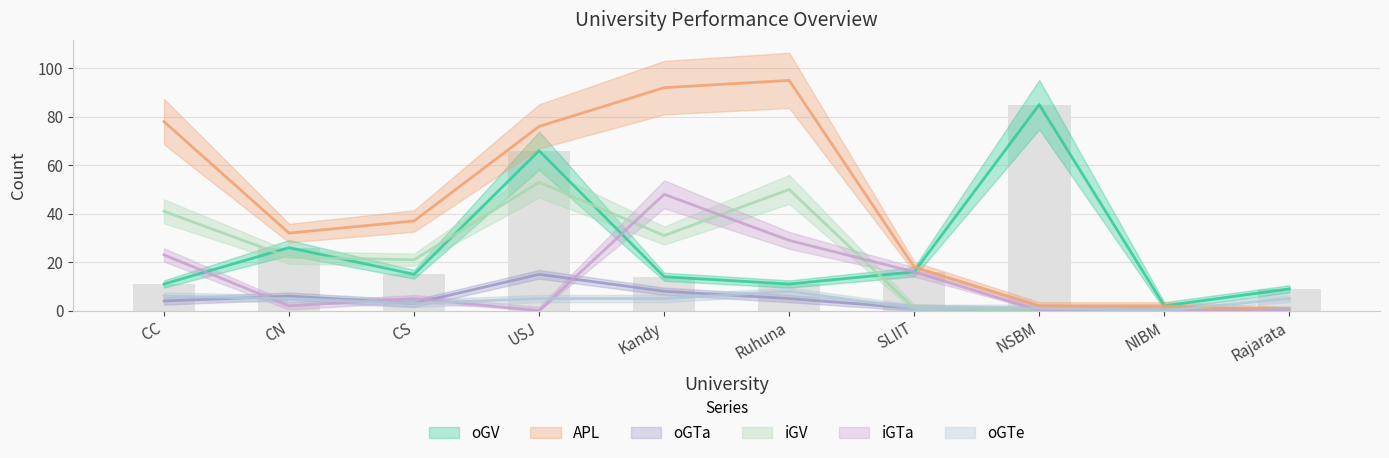

How many values in the oGTe series are below 5?

4